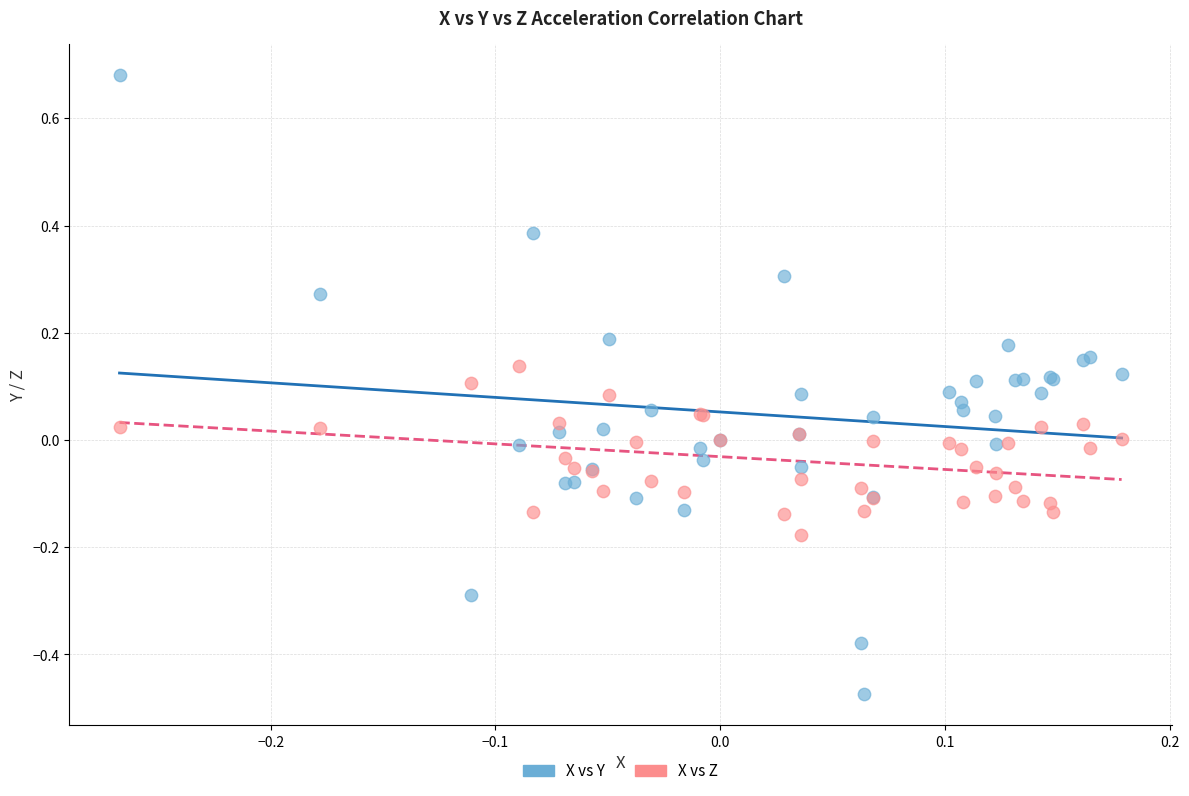

Which series contains the lowest Y value?

X vs Y